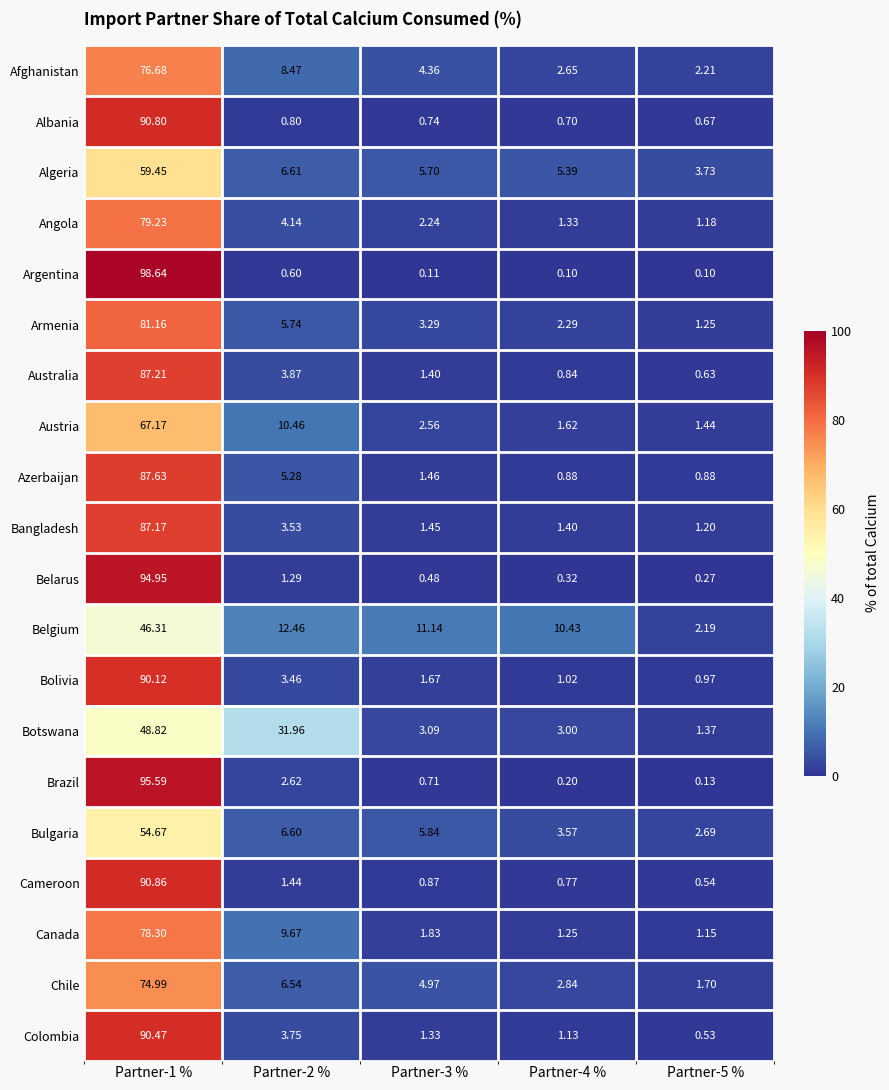

List the series in order of their peak value, highest first.

Argentina, Brazil, Belarus, Cameroon, Albania, Colombia, Bolivia, Azerbaijan, Australia, Bangladesh, Armenia, Angola, Canada, Afghanistan, Chile, Austria, Algeria, Bulgaria, Botswana, Belgium